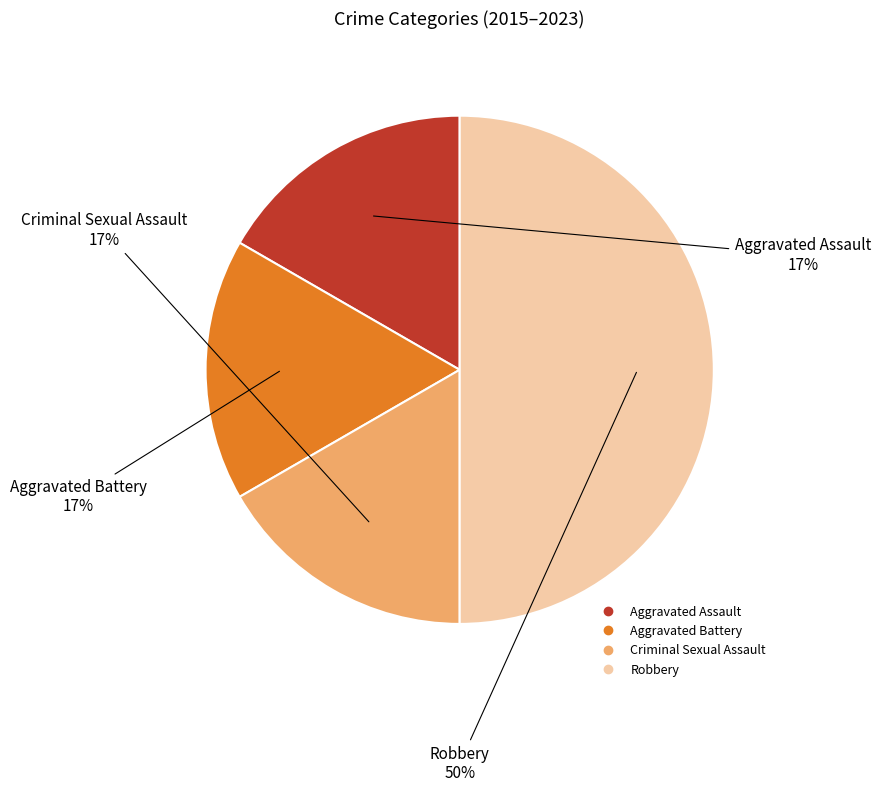

How many slices are in this pie chart?

4